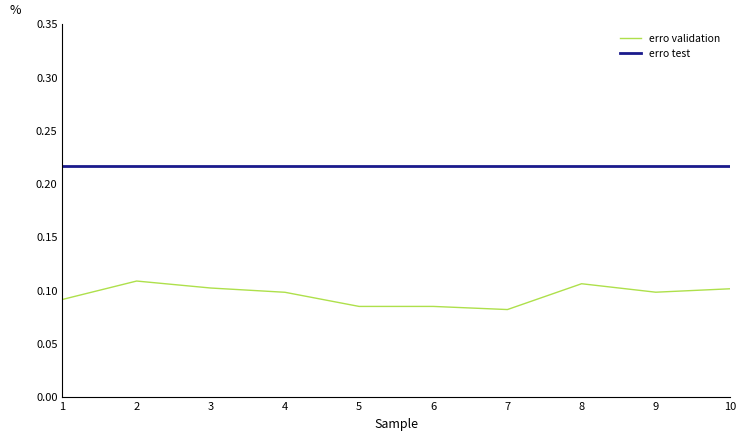

Rank the series at 2 from lowest to highest value.

erro validation, erro test